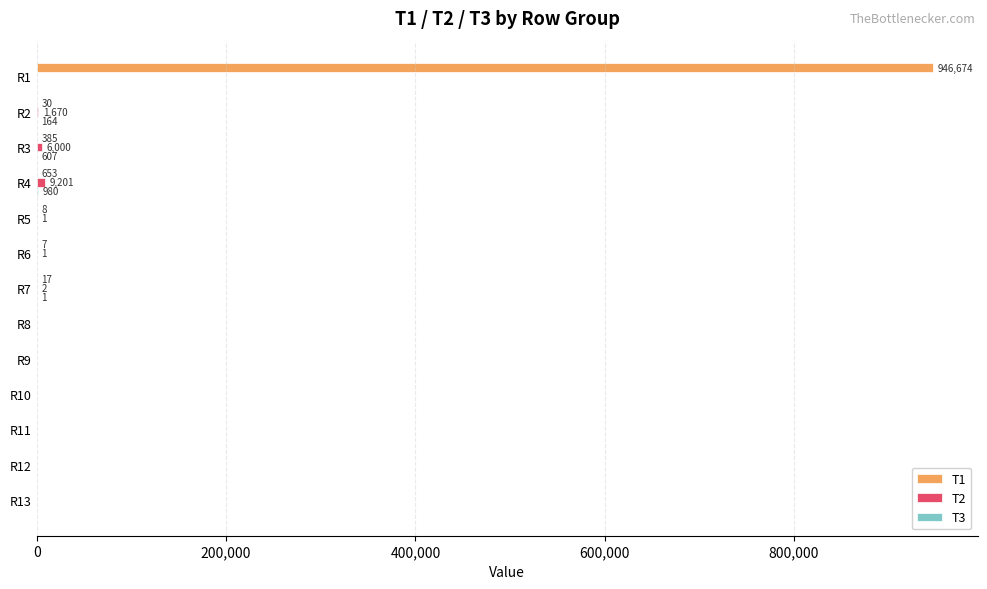

At which category does the chart reach its peak across all series?

R1